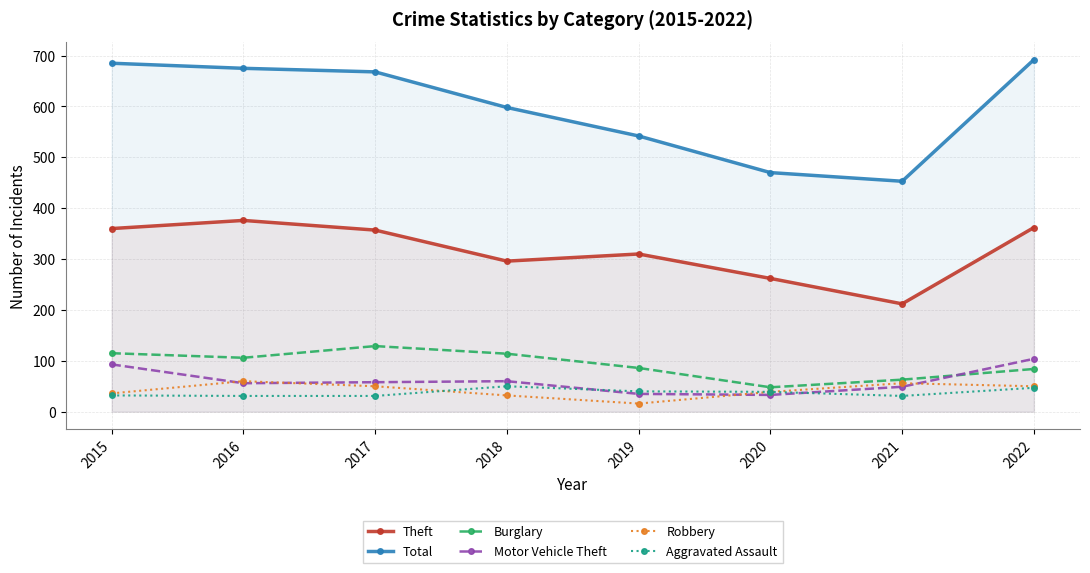

Which has a higher value, 2018 or 2021?

2018